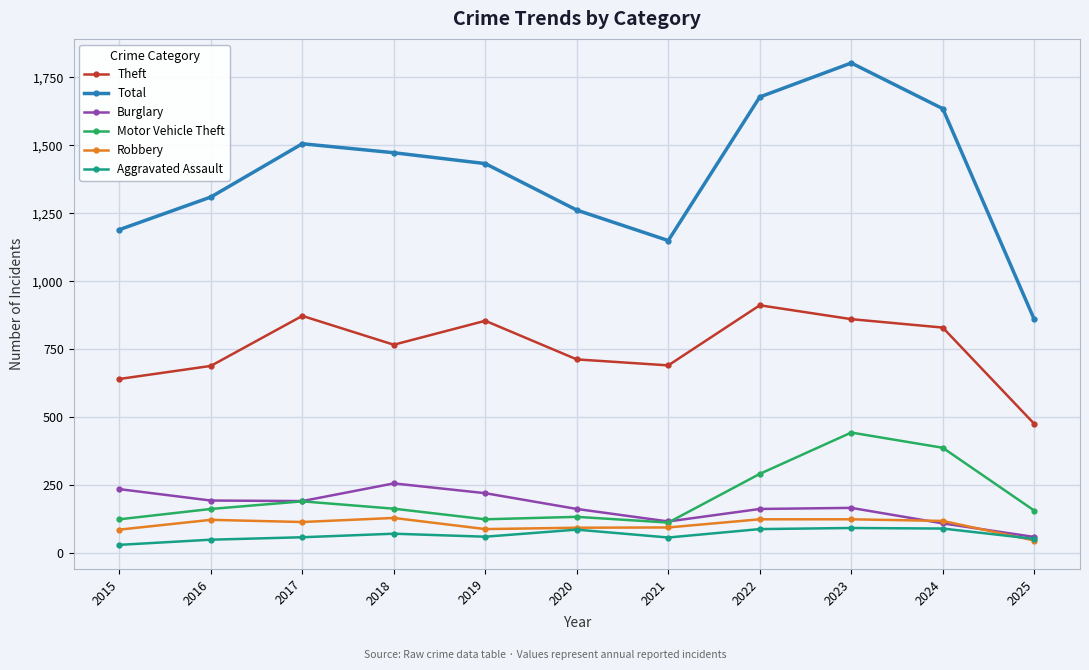

True or false: Robbery and Theft cross at least once.

False